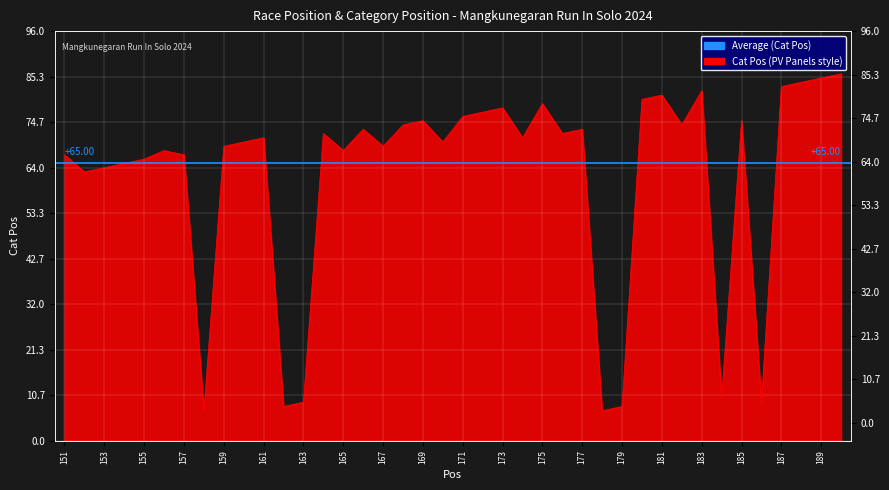

What is the greatest value displayed?

86